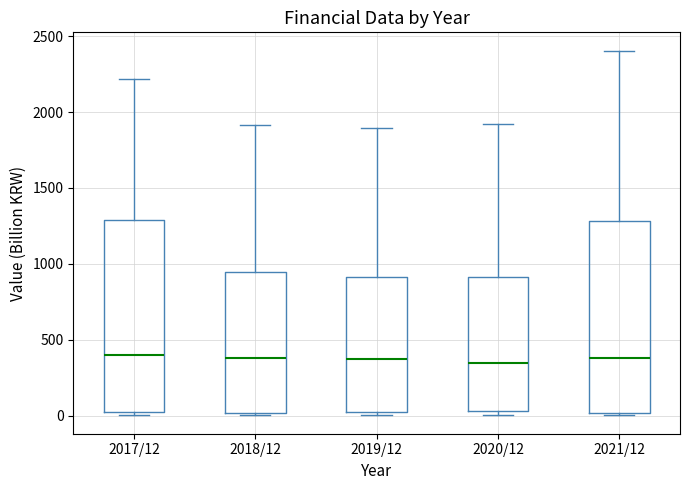

Reading left to right, read every box against the y-axis: the position of its median line, the range the box covers, and the ends of its whiskers. The values are not printed on the chart, so give them approximately, as read against the axis.

2017/12: median 400, box 0 to 1300, whiskers 0 (just below the box's lower edge) to 2200
2018/12: median 400, box 0 to 950, whiskers 0 to 1900
2019/12: median 350, box 0 to 900, whiskers 0 (just below the box's lower edge) to 1900
2020/12: median 350, box 50 to 900, whiskers 0 to 1900
2021/12: median 400, box 0 to 1300, whiskers 0 to 2400